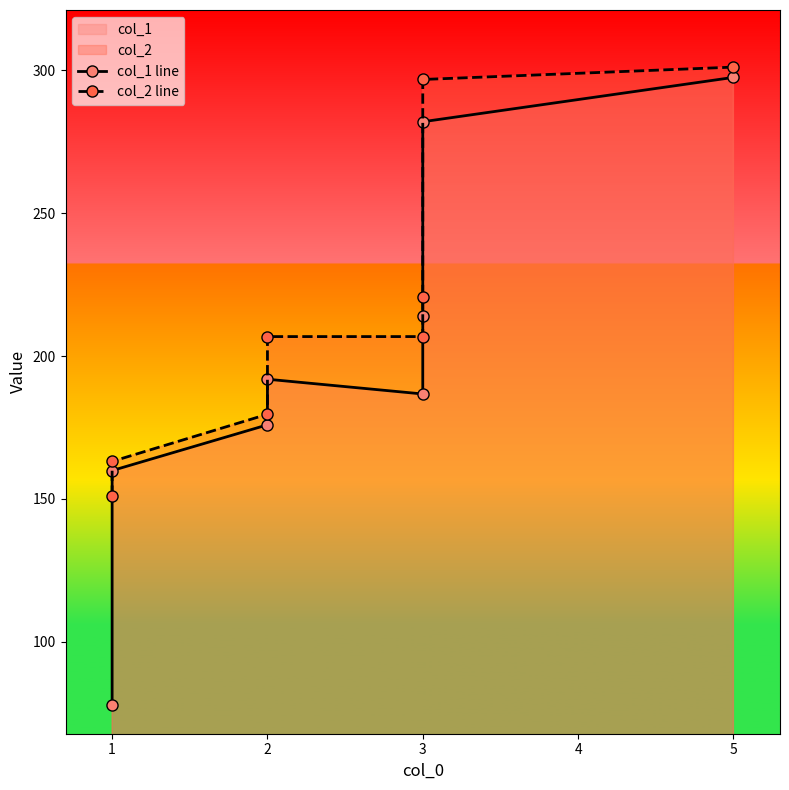

What is the average value of the col_1 line series?

198.2